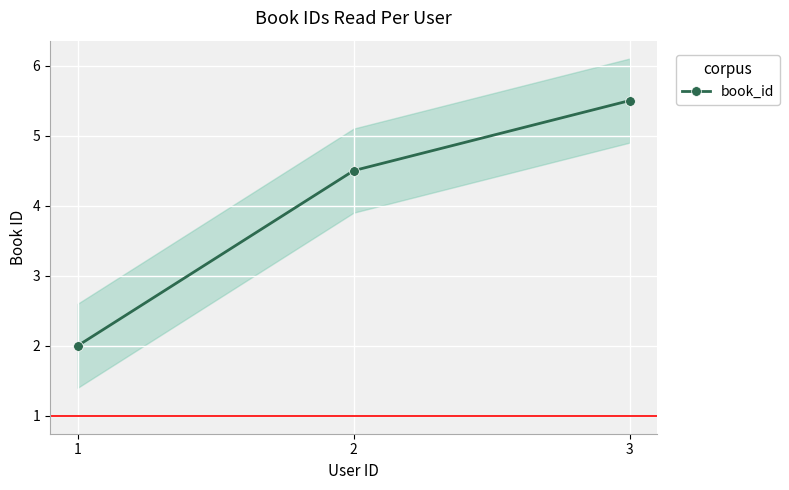

Reading right to left, transcribe all the data shown in this chart.

5.5	4.5	2.0